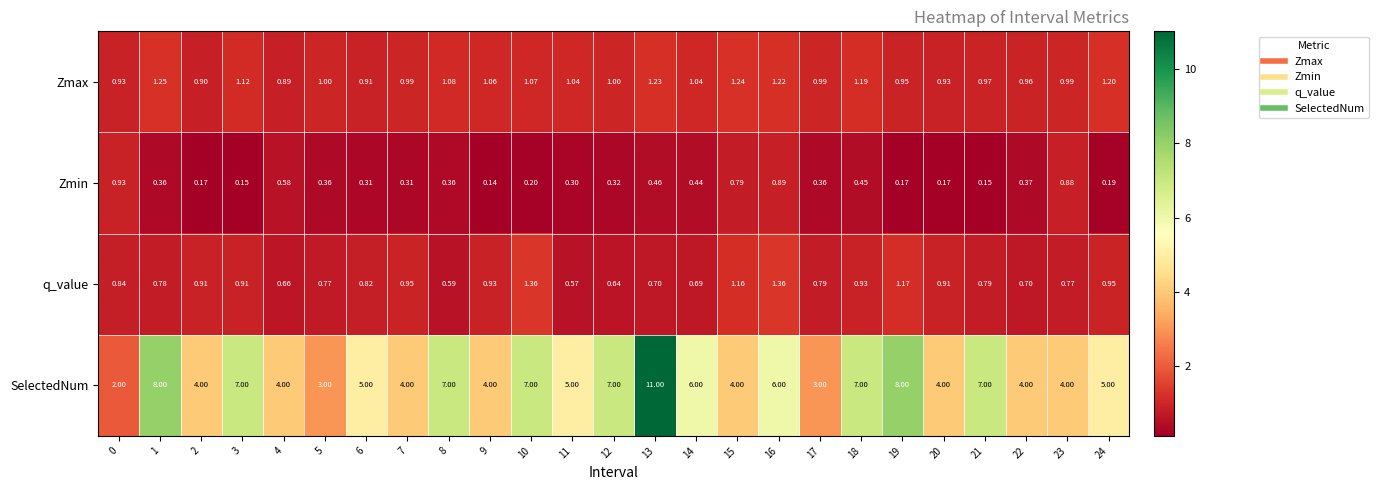

Rank the series by their maximum value, from lowest to highest.

Zmin, Zmax, q_value, SelectedNum